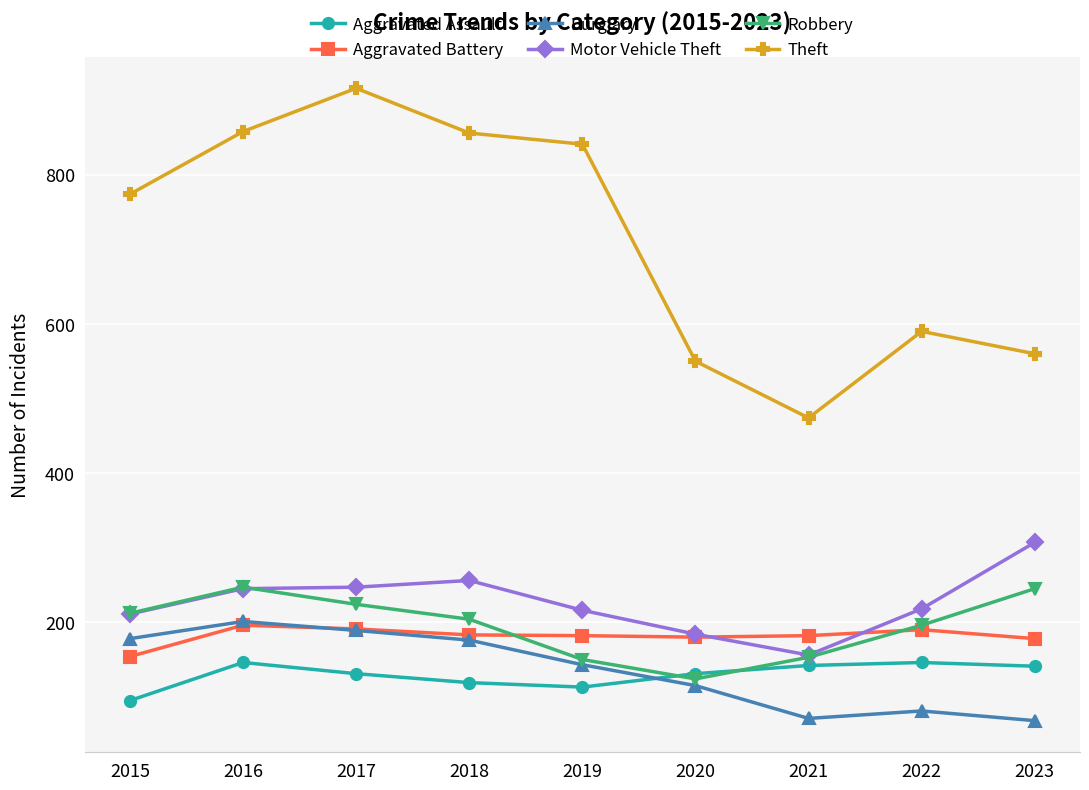

Where is Robbery nearest to the value 185?

2022